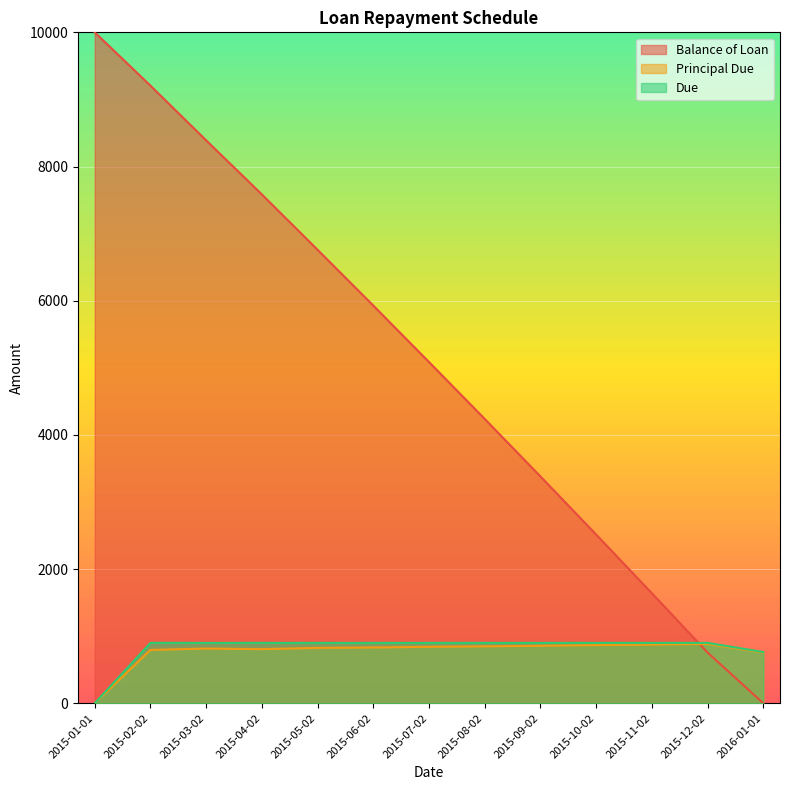

What is the sum of the Principal Due values at 2015-12-02 and 2015-02-02?

1678.6